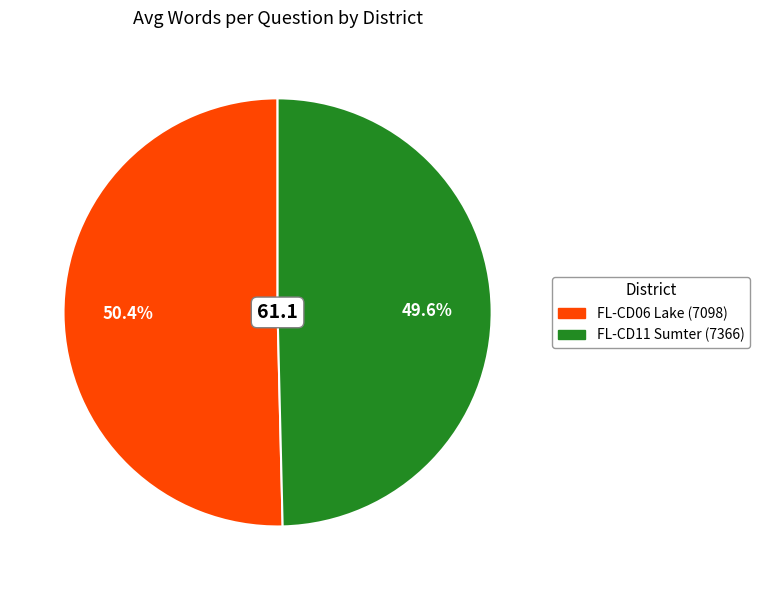

To the nearest percent, what is the average slice percentage?

50%